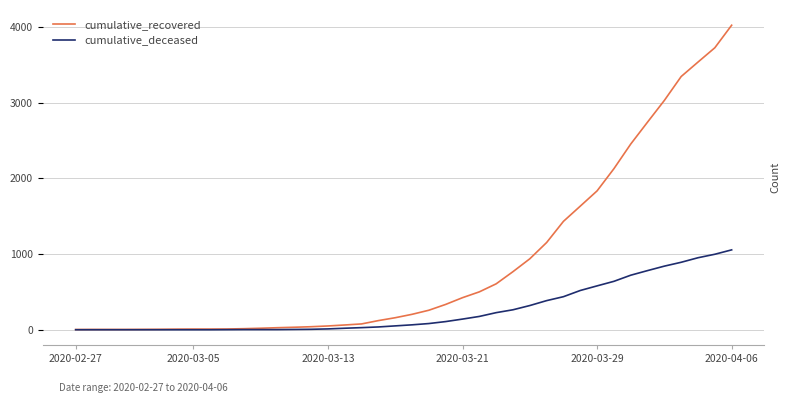

What is the difference between the cumulative_deceased values at 2020-03-13 and 32?

640